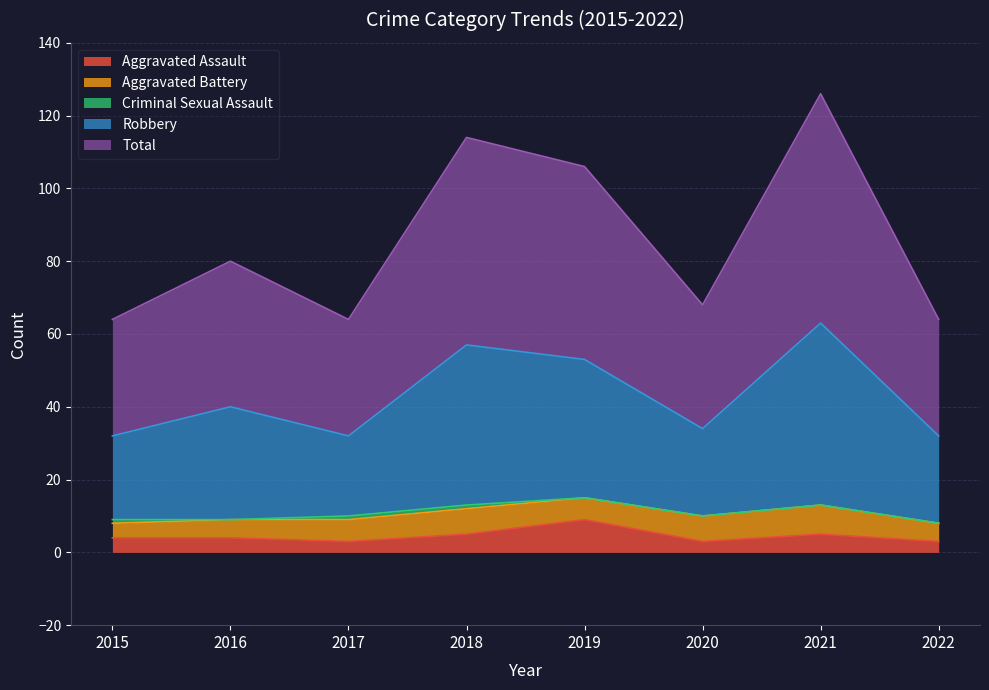

How many lines are shown in the chart?

5